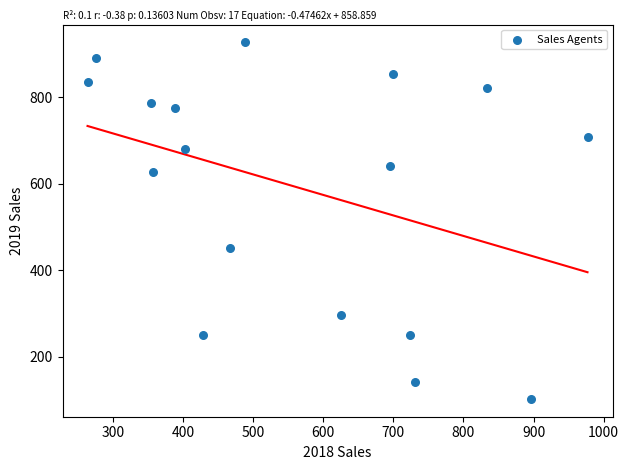

What Y value in the scatter plot is closest to 514?

452